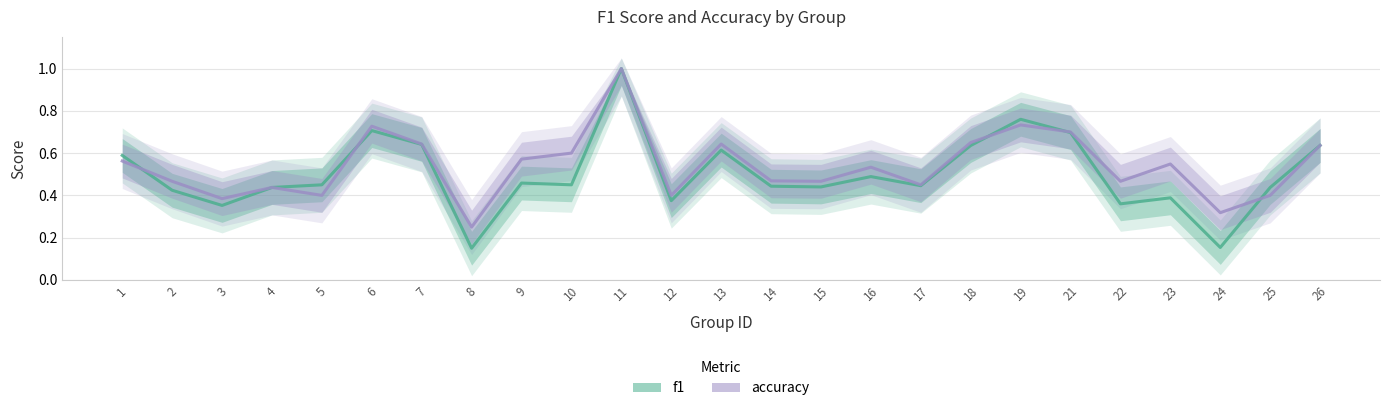

True or false: accuracy and f1 cross at least once.

True